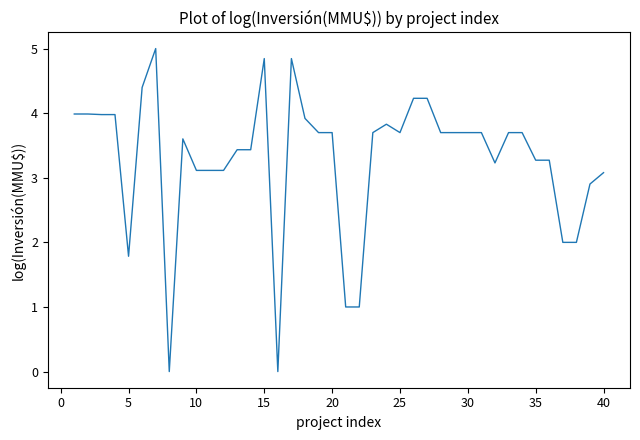

Is this an area chart (filled region under the line)?

No